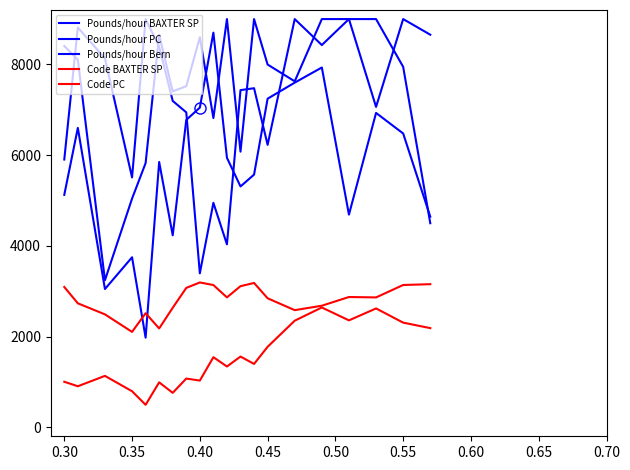

Where does the Pounds/hour PC series first go above 5941?

0.30